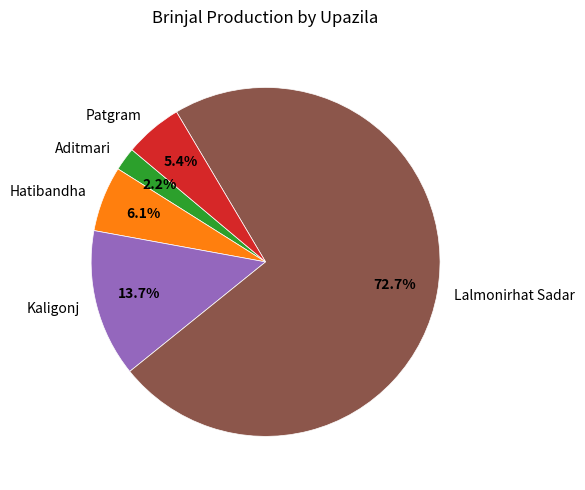

To the nearest percent, what is the combined percentage of Patgram and Kaligonj?

19%